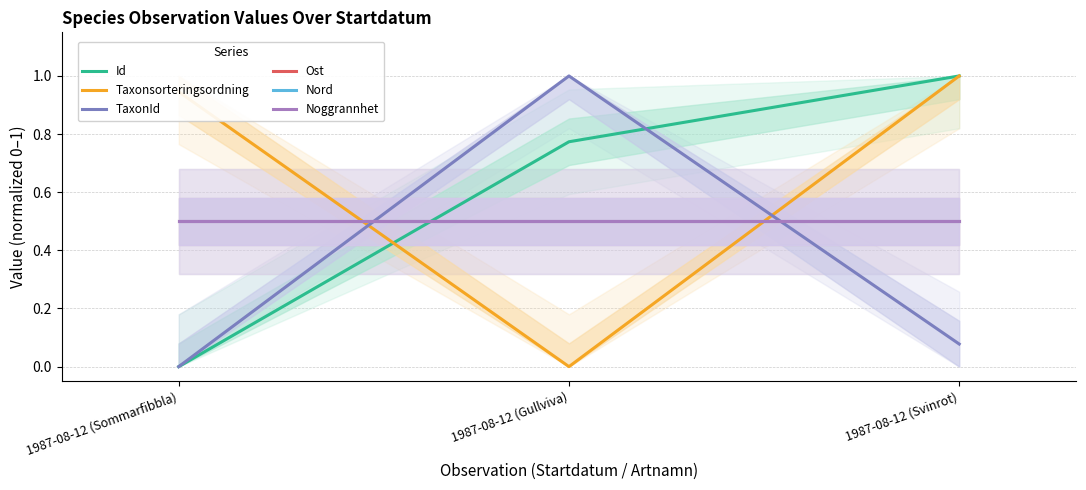

Which category has the lowest value in the TaxonId series?

1987-08-12 (Sommarfibbla)